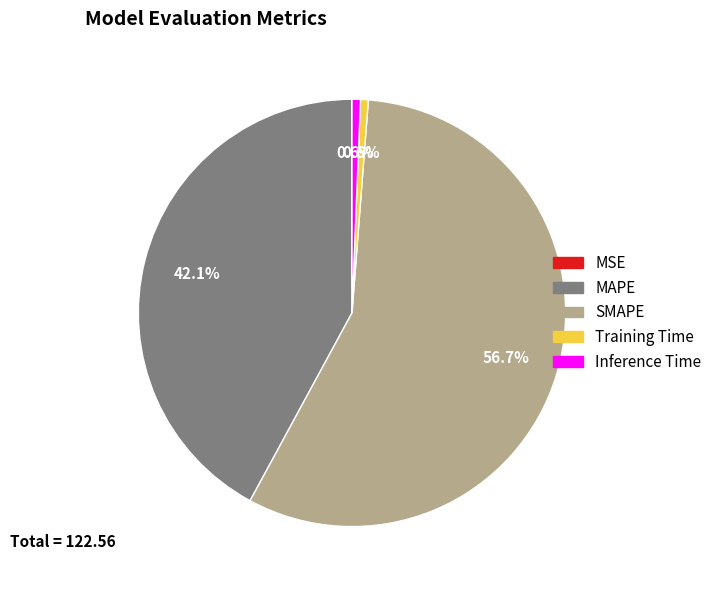

Combined, do MAPE and Training Time account for over 50%?

No